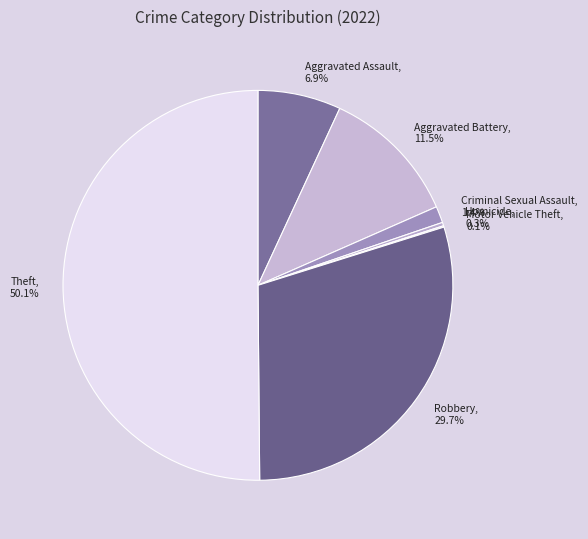

To the nearest percent, what percentage of the pie is Theft?

50%